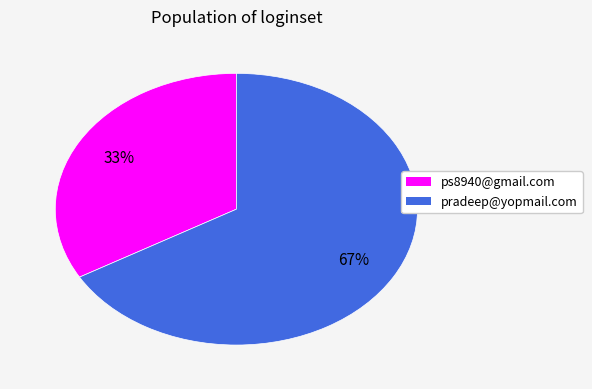

True or false: pradeep@yopmail.com accounts for 67% of the total.

True